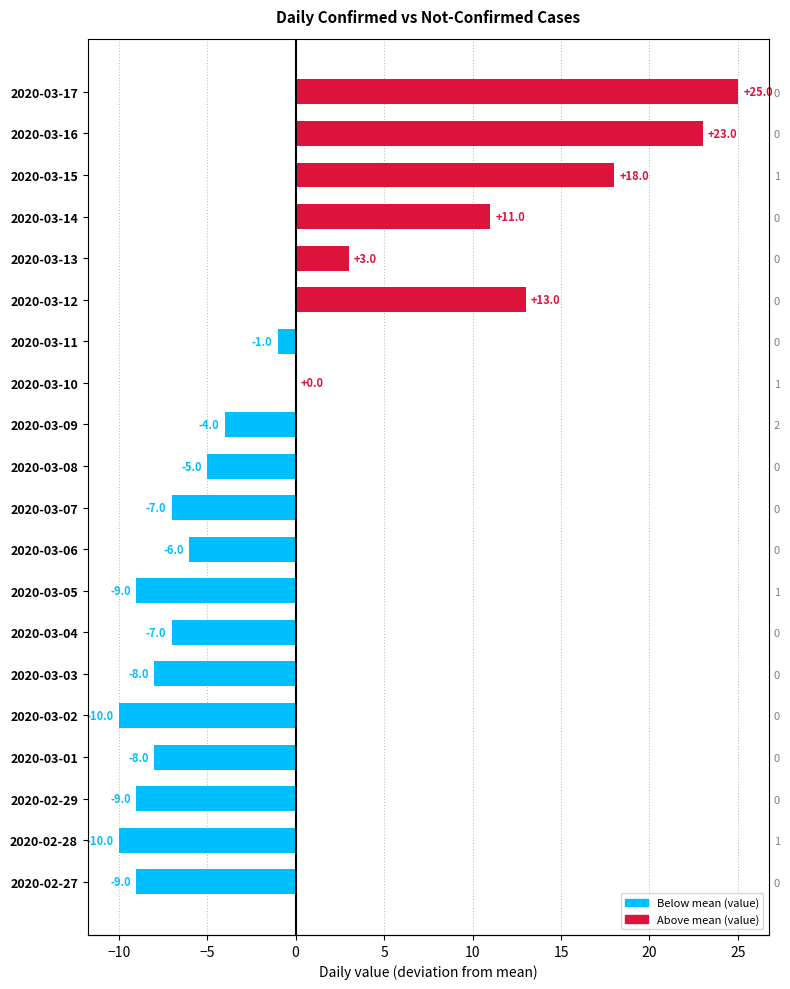

How many values are below zero?

13